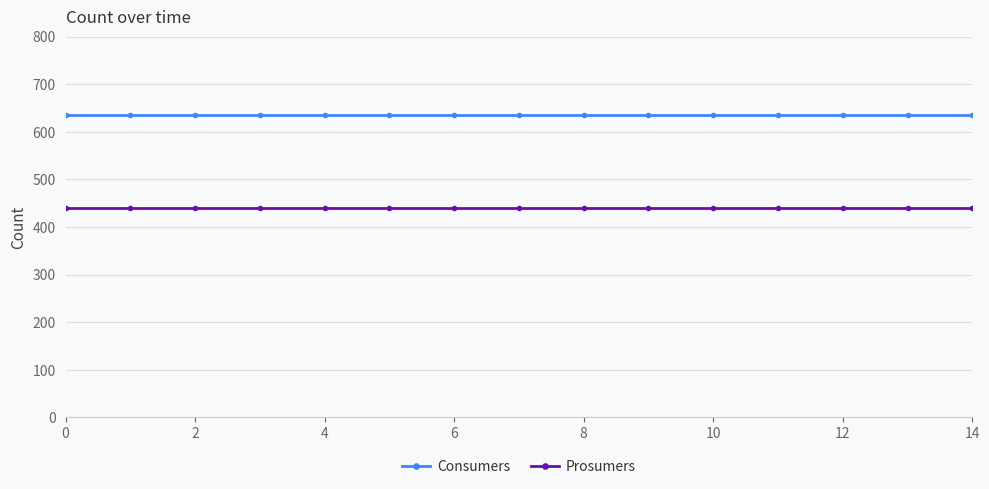

What is the minimum value shown in the chart?

440